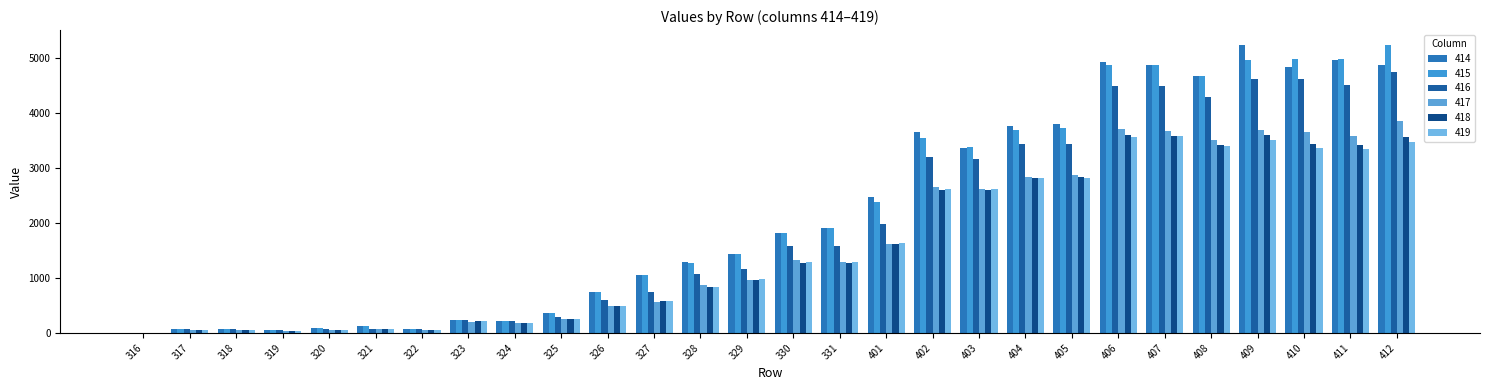

How many categories are shown in the chart?

28